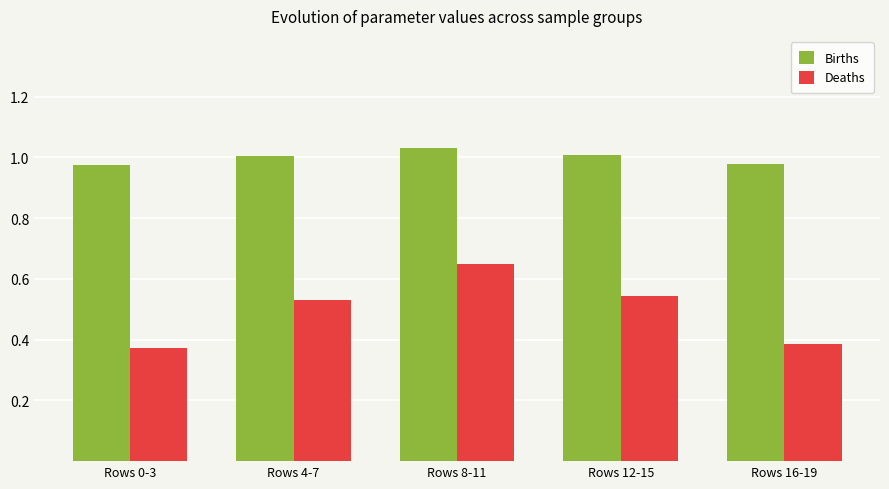

List the series in order of their overall mean, highest first.

Births, Deaths